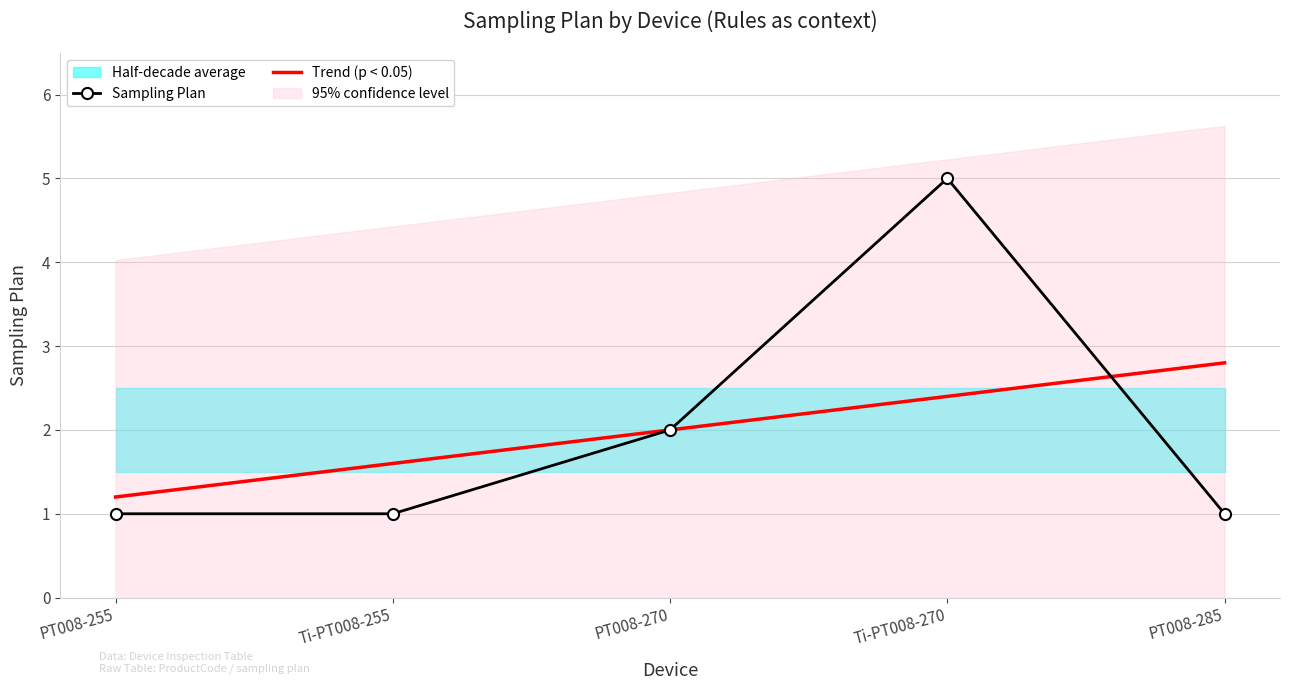

What position from the left is PT008-285?

5